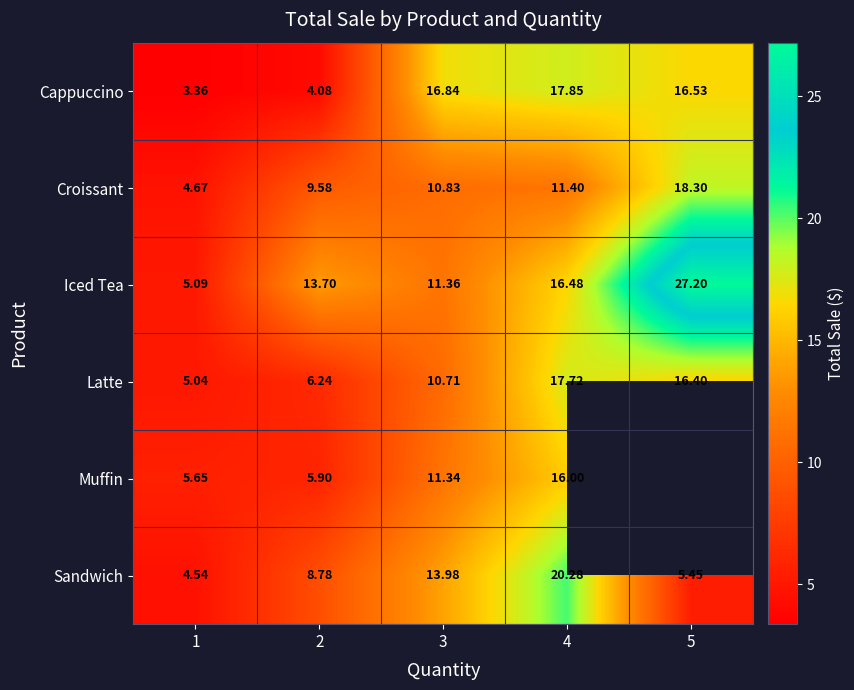

Which label corresponds to the smallest value in the chart?

1